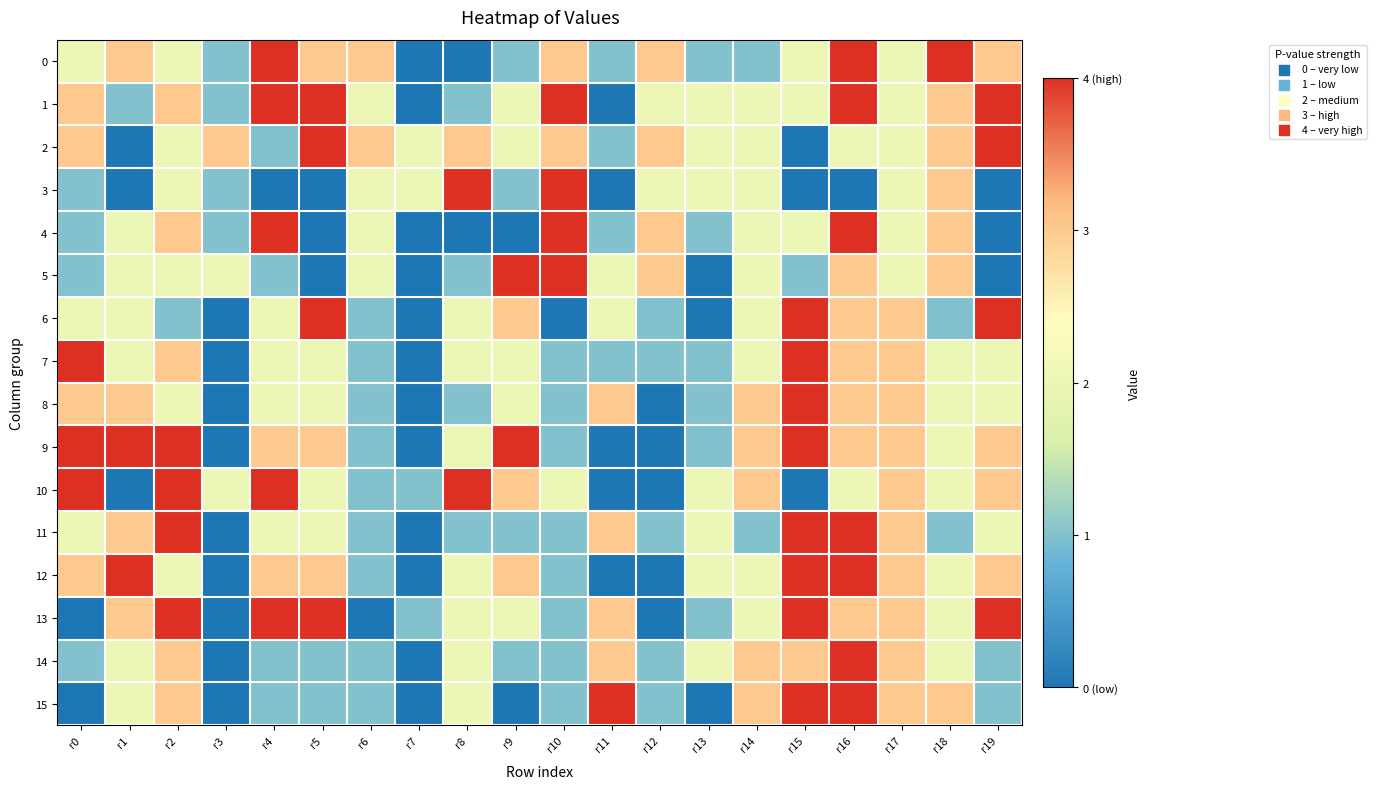

Between r12 and r17, which series saw the biggest shift?

8